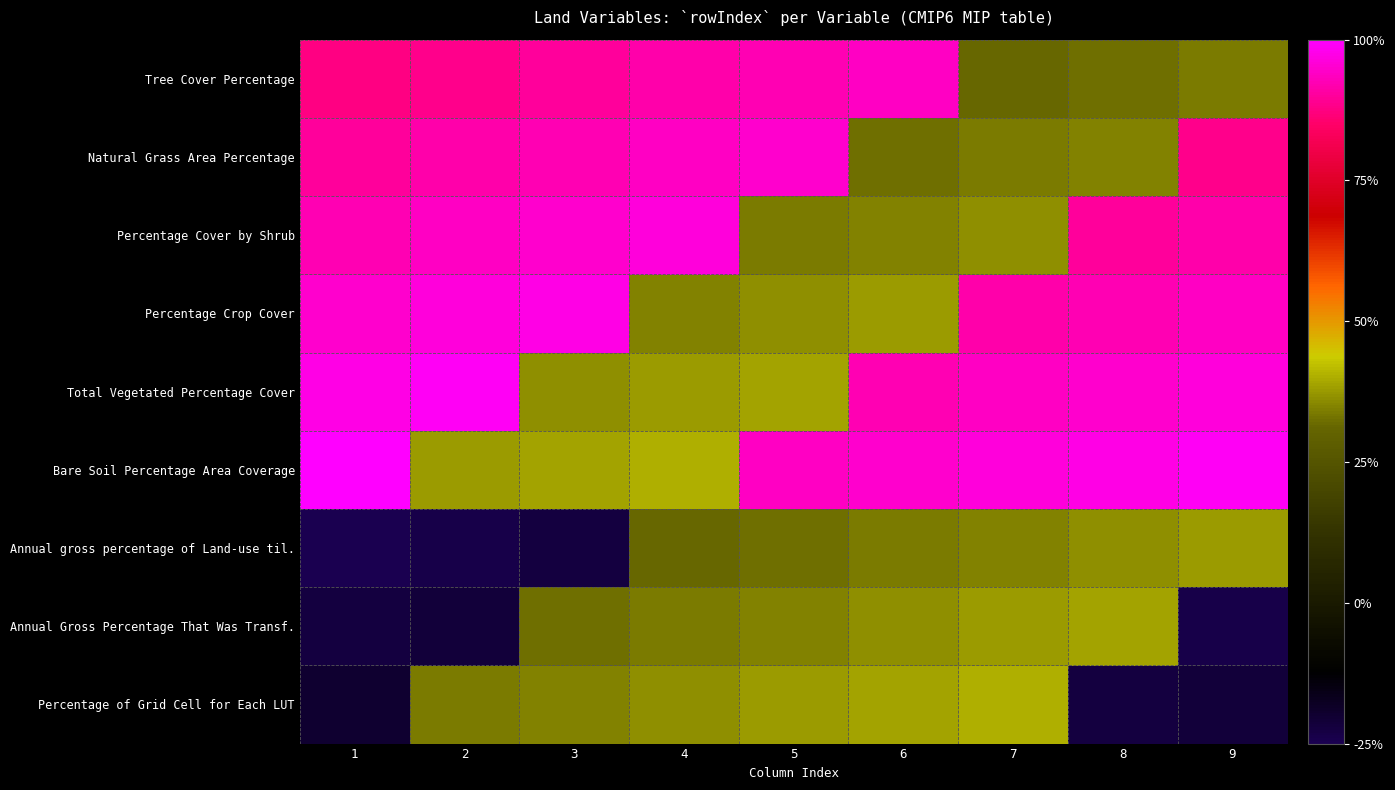

Which has a higher value, 1 or 8?

1